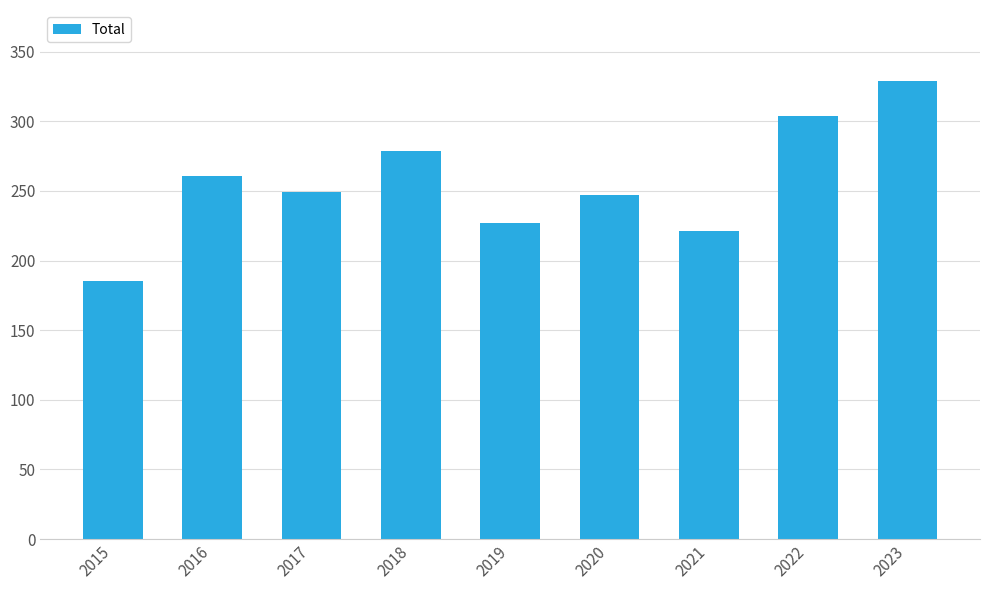

What is the value of the 7th bar from the left?

221